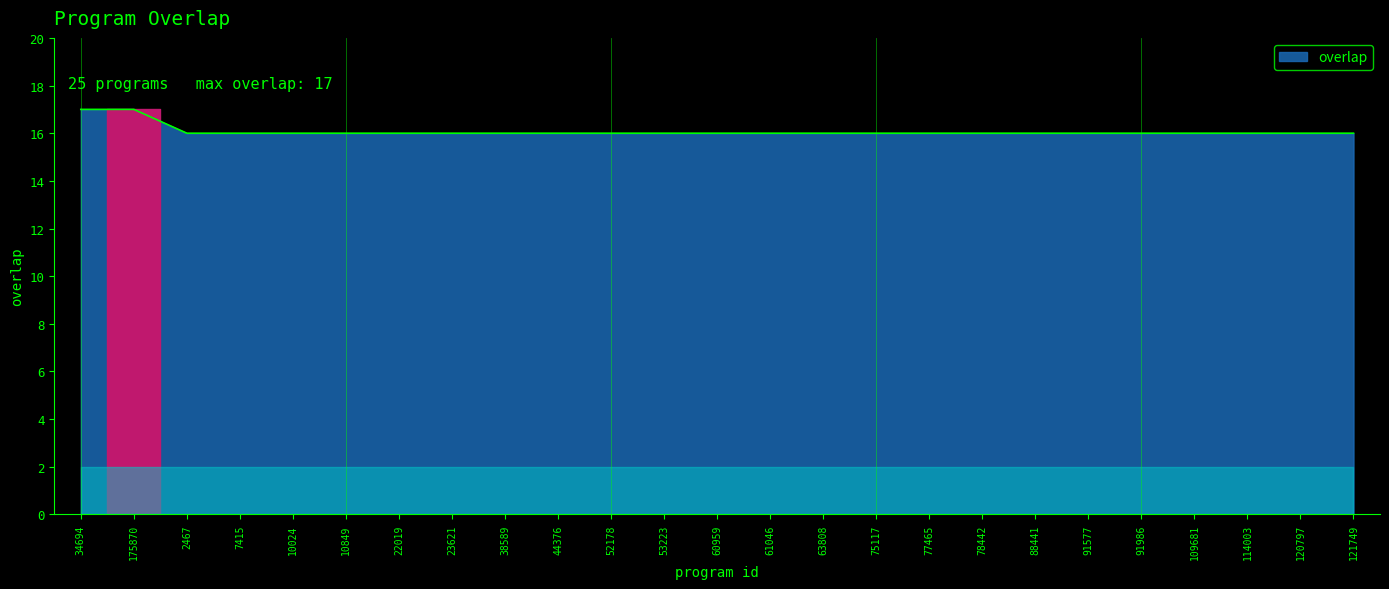

True or false: the data shows 7 at 10024.

False